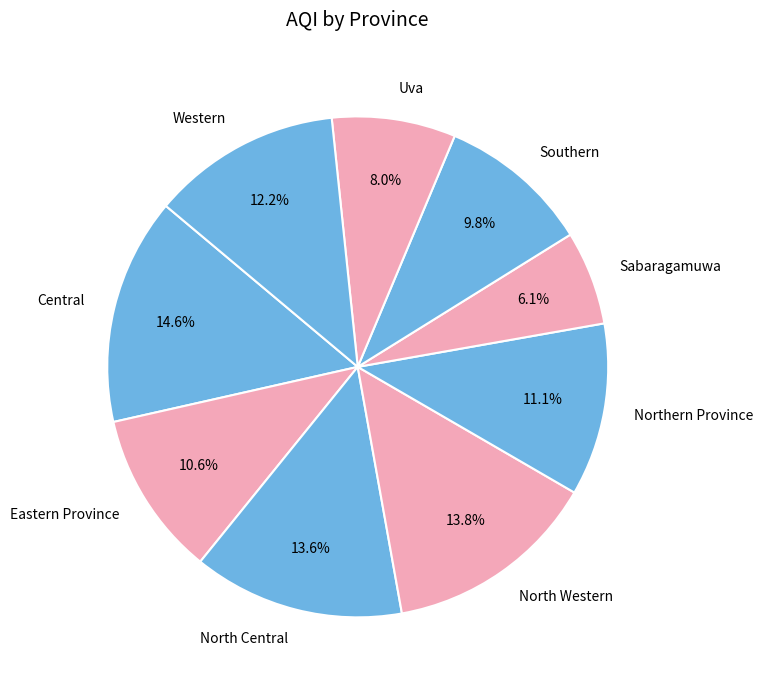

Between Central and Southern, which is larger?

Central